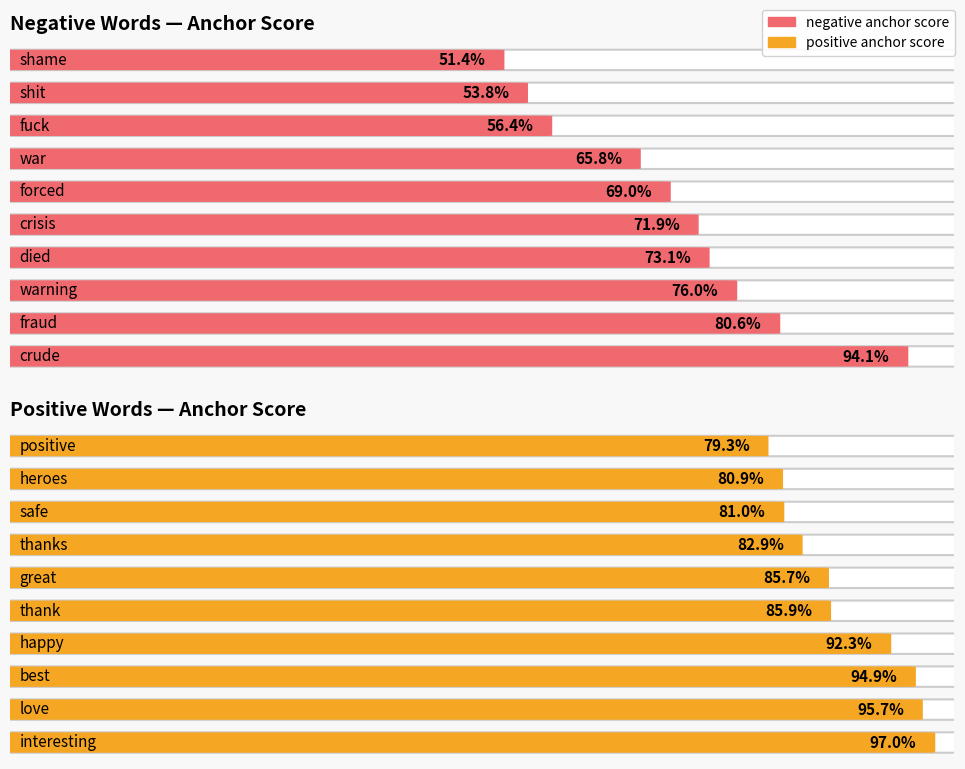

What is the sum of all positive anchor score values?

8.8